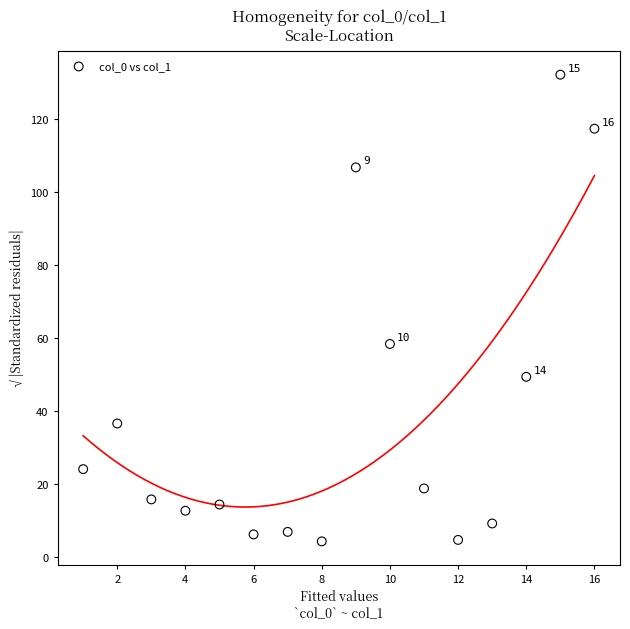

What is the range of Y values (max minus min)?

127.9